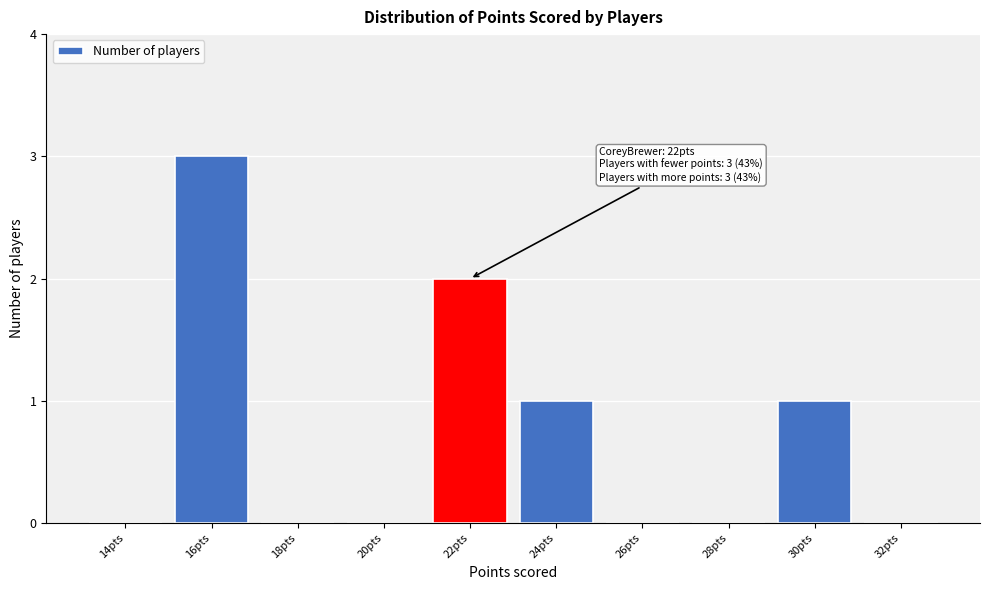

Reading left to right, list all the values displayed in this chart.

14pts=0	16pts=3	18pts=0	20pts=0	22pts=2	24pts=1	26pts=0	28pts=0	30pts=1	32pts=0